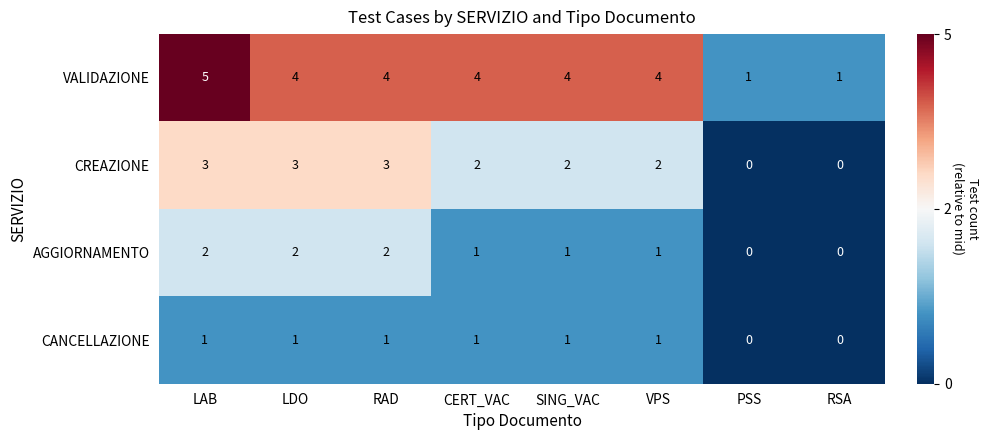

True or false: VALIDAZIONE has a value of 4 at RAD.

True